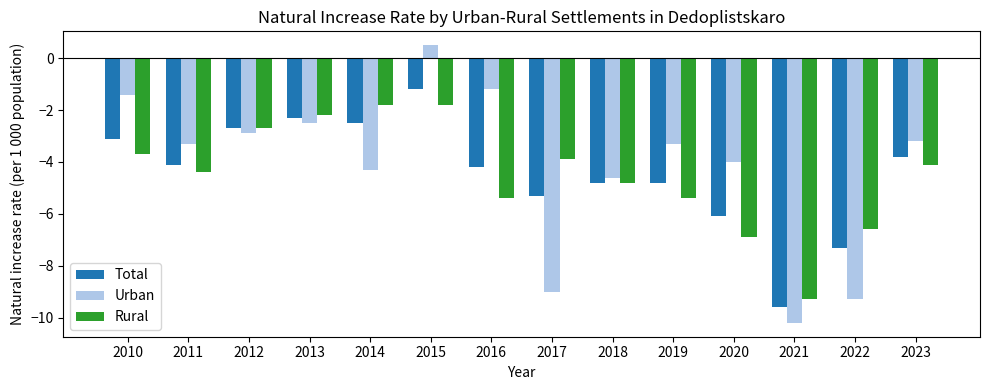

What is the approximate value of Urban at 2010?

-1.4